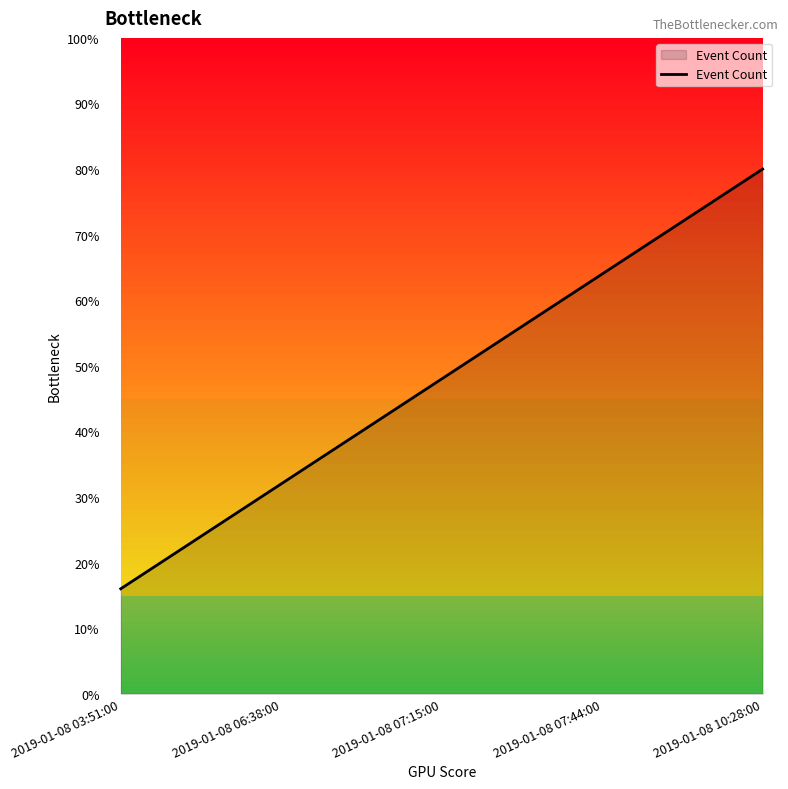

What is the sum of the values at 2019-01-08 03:51:00 and 2019-01-08 06:38:00?

48